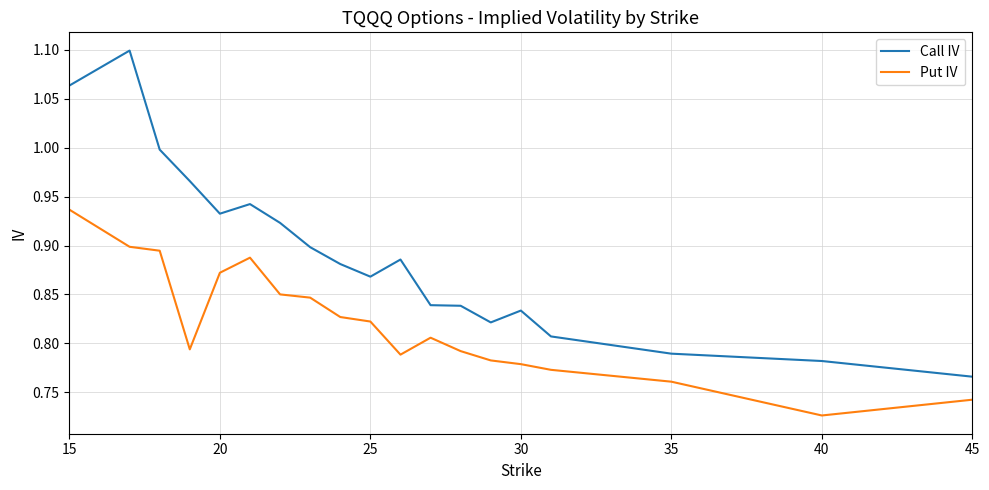

Rank the series by their average value, from highest to lowest.

Call IV, Put IV